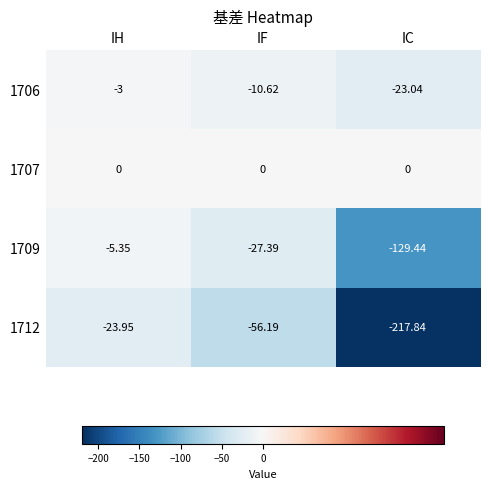

Which category has the lowest value across all series?

IC